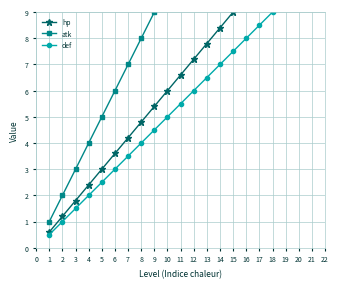

True or false: def and hp intersect in this chart.

False